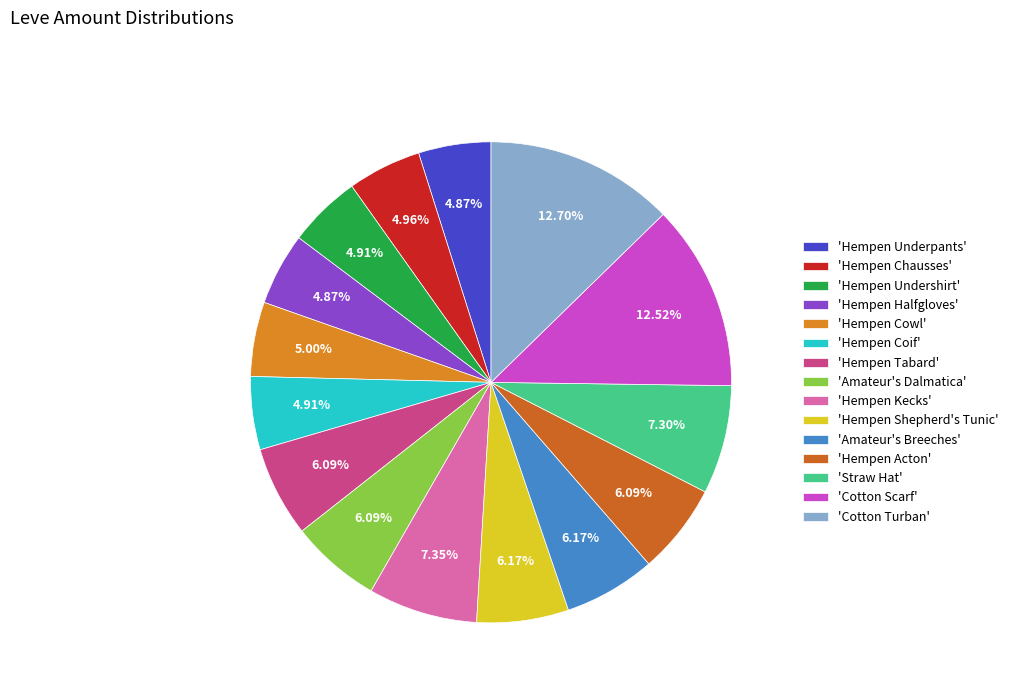

Count the number of slices in the pie.

15